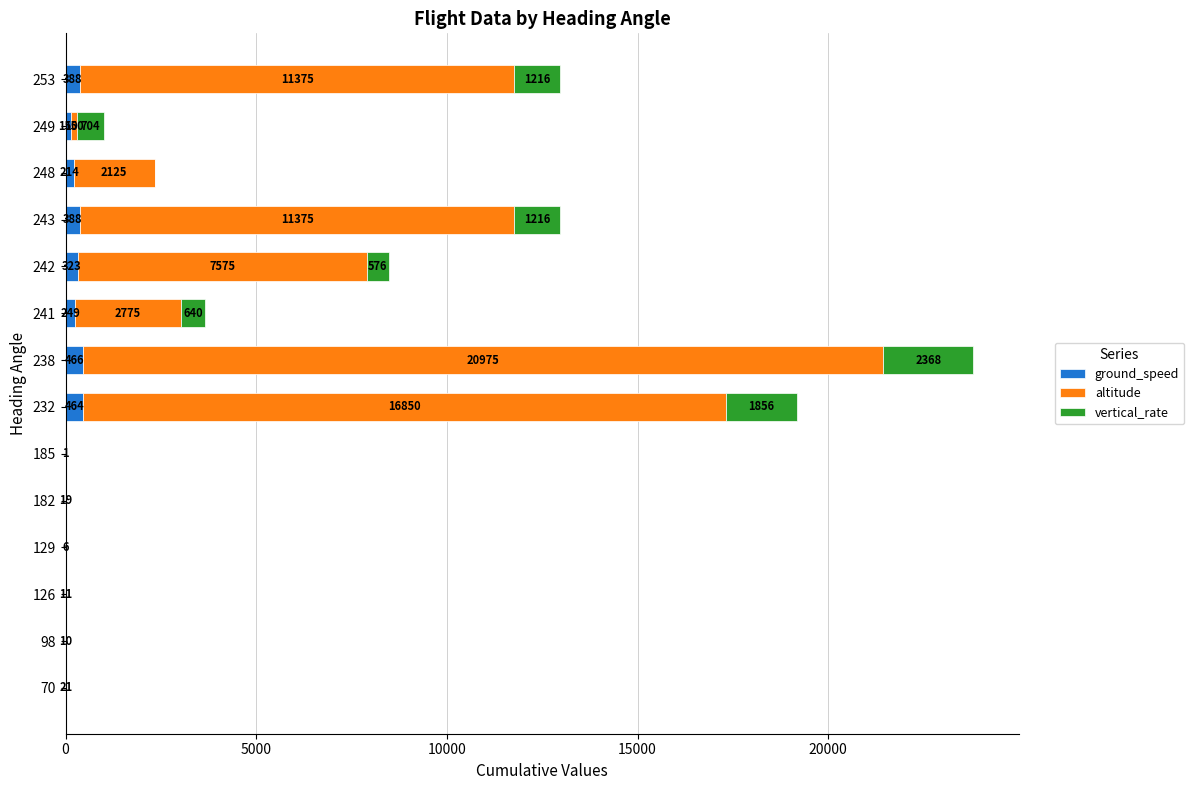

At which label does ground_speed reach its peak?

238